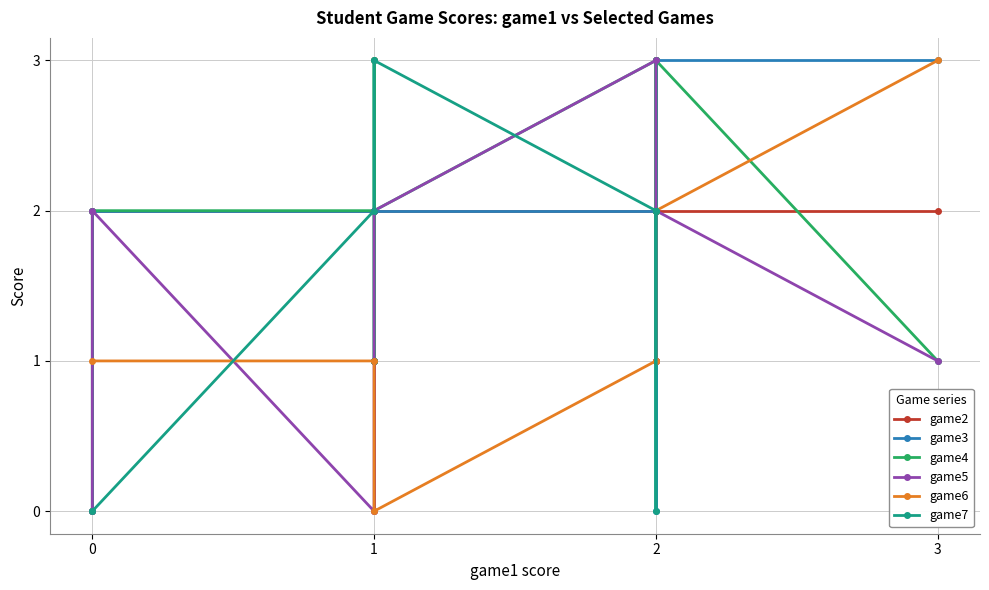

What is the difference between the maximum and second lowest values in the game4 series?

3